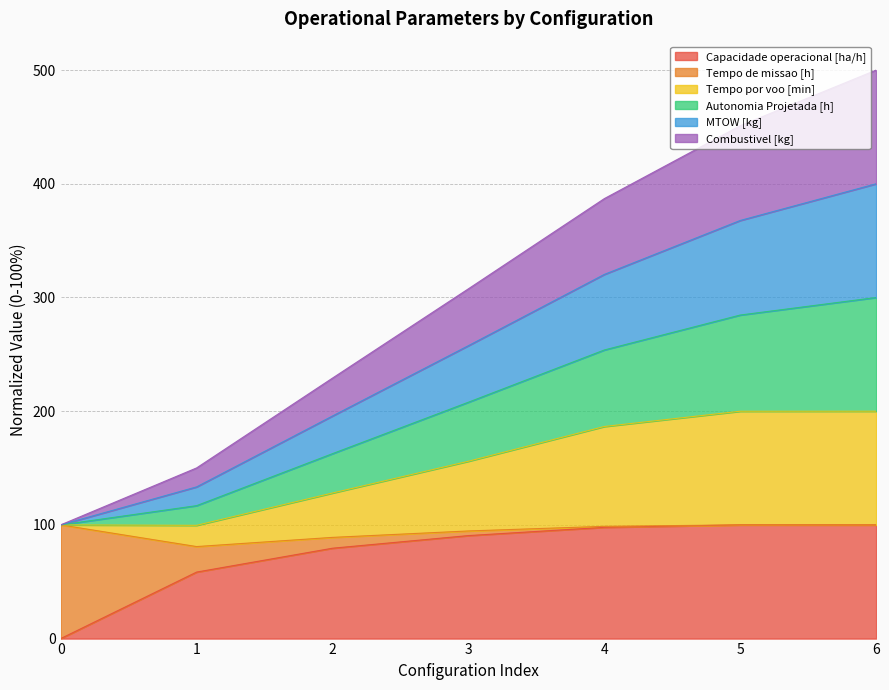

The value of MTOW [kg] at 5 is 367.7. True or false?

True